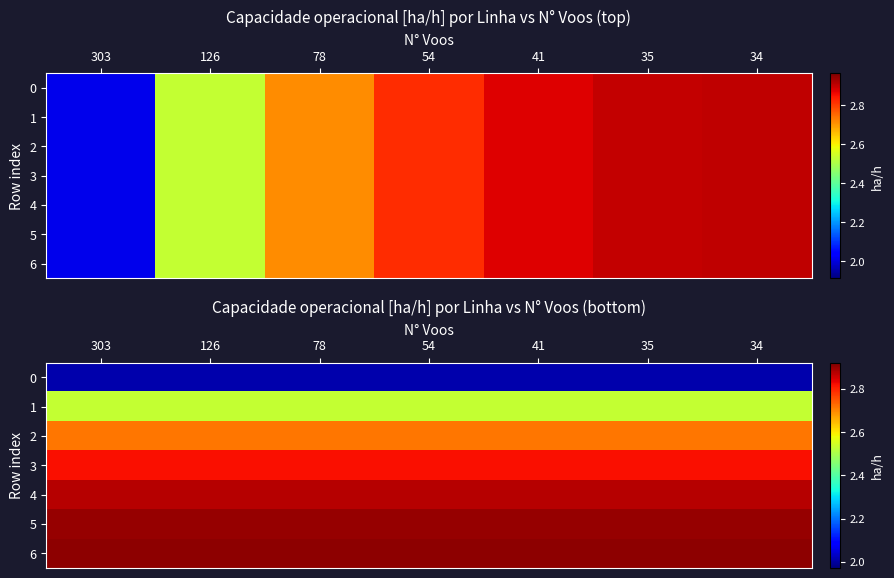

What is the sum of all 4 values?

20.1